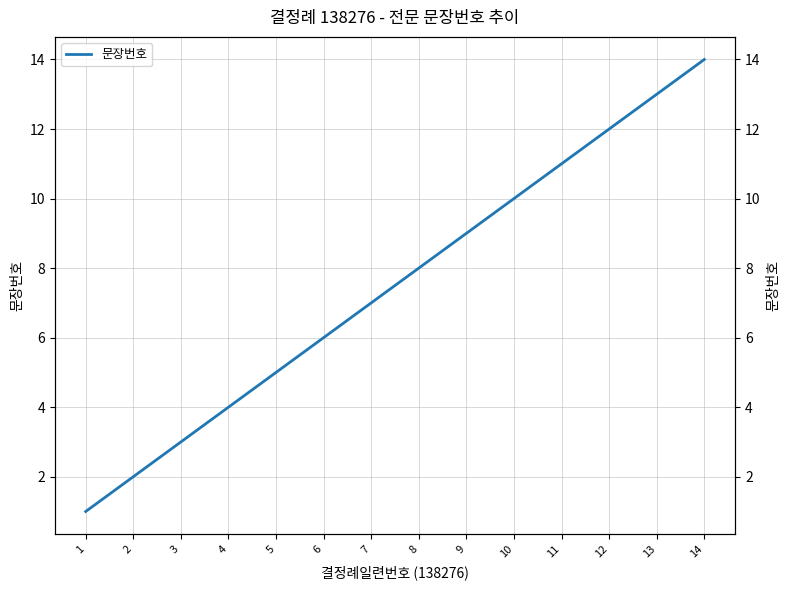

Rank the categories by value from lowest to highest.

1, 2, 3, 4, 5, 6, 7, 8, 9, 10, 11, 12, 13, 14